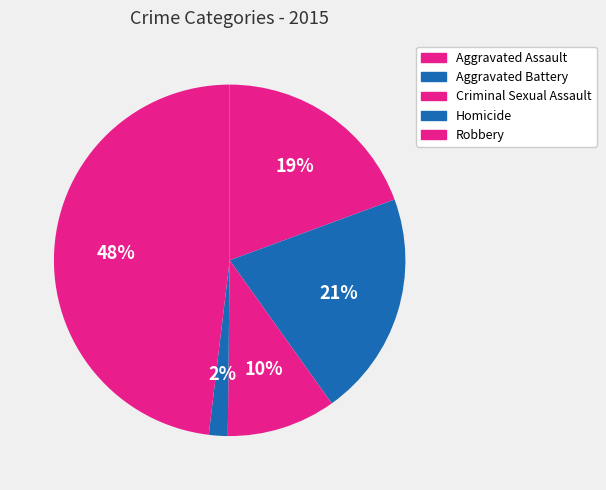

Is there a majority slice in this chart?

No